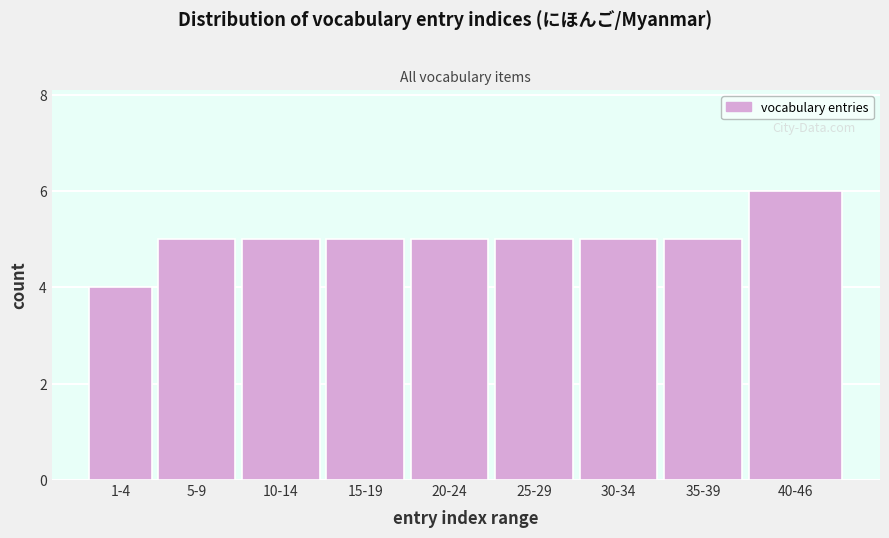

Reading left to right, extract all data points from this chart.

4	5	5	5	5	5	5	5	6